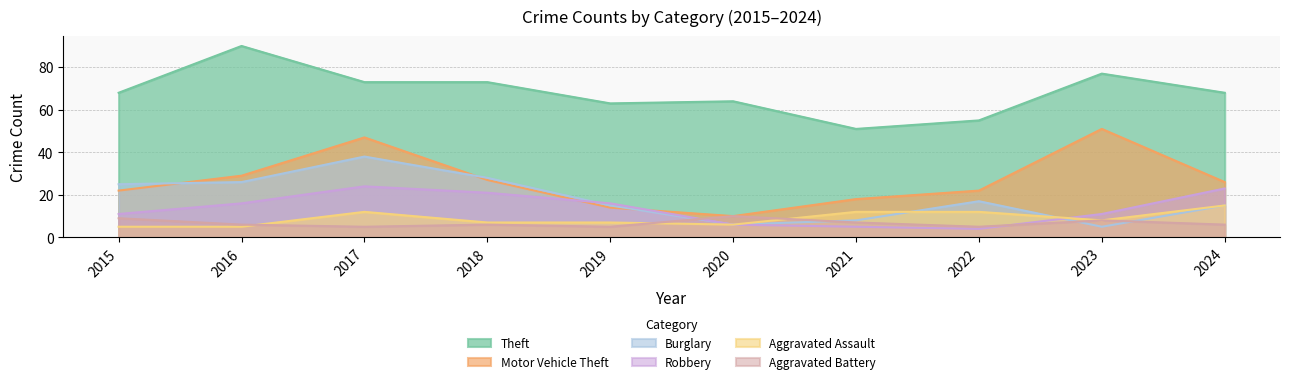

What is the value of the Burglary point at the 1st from the left?

25